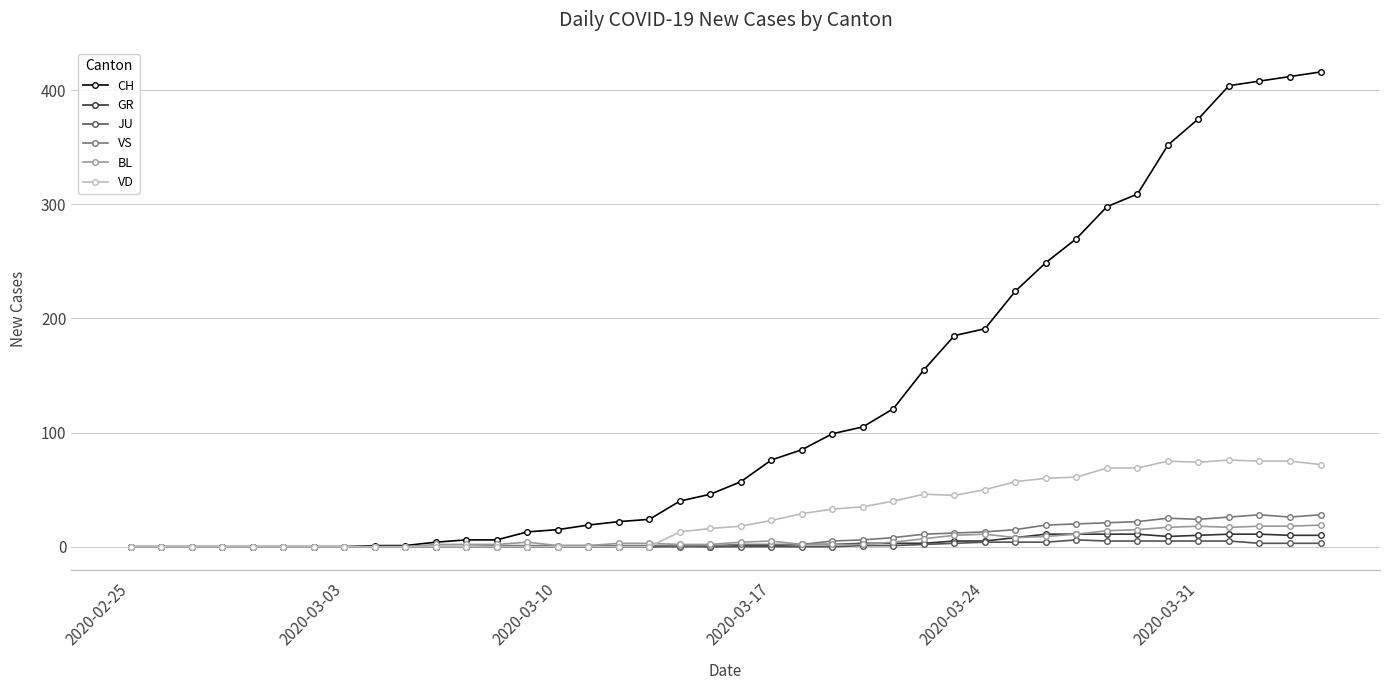

Does the chart display data point markers on the line(s)?

Yes